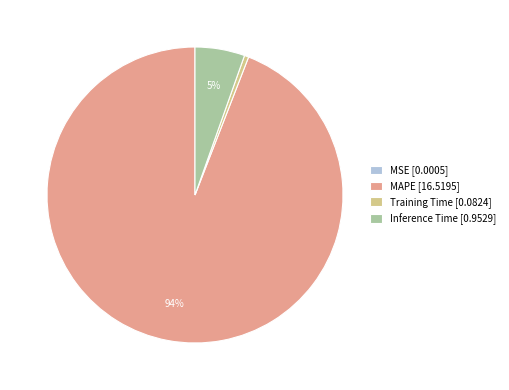

Is it true that MAPE [16.5195] is 99% of the pie?

False